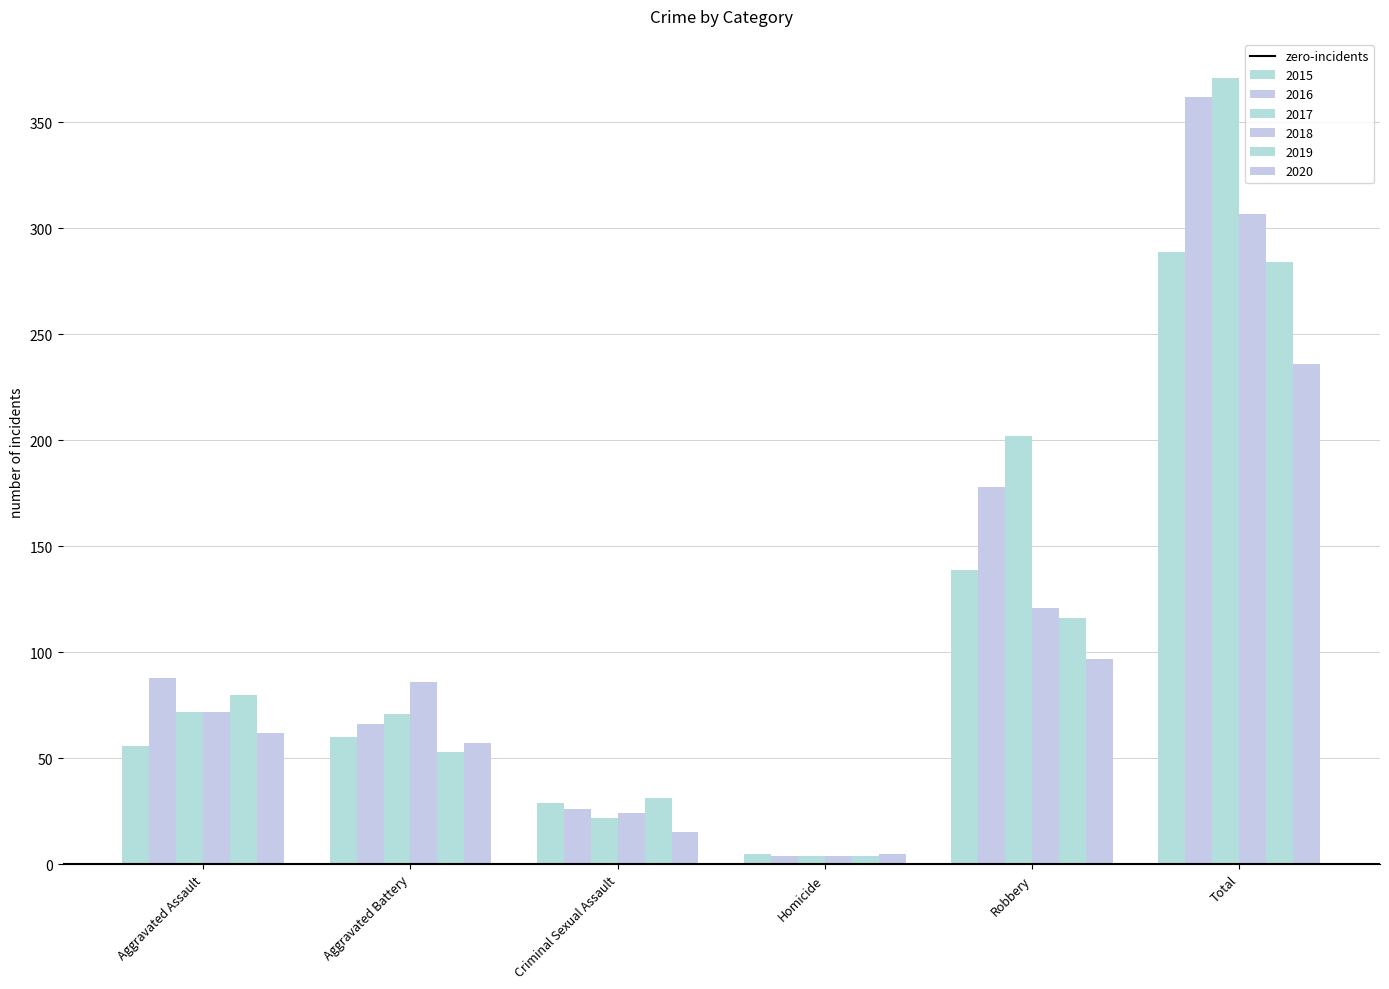

What is the total value across all series at Robbery?

853